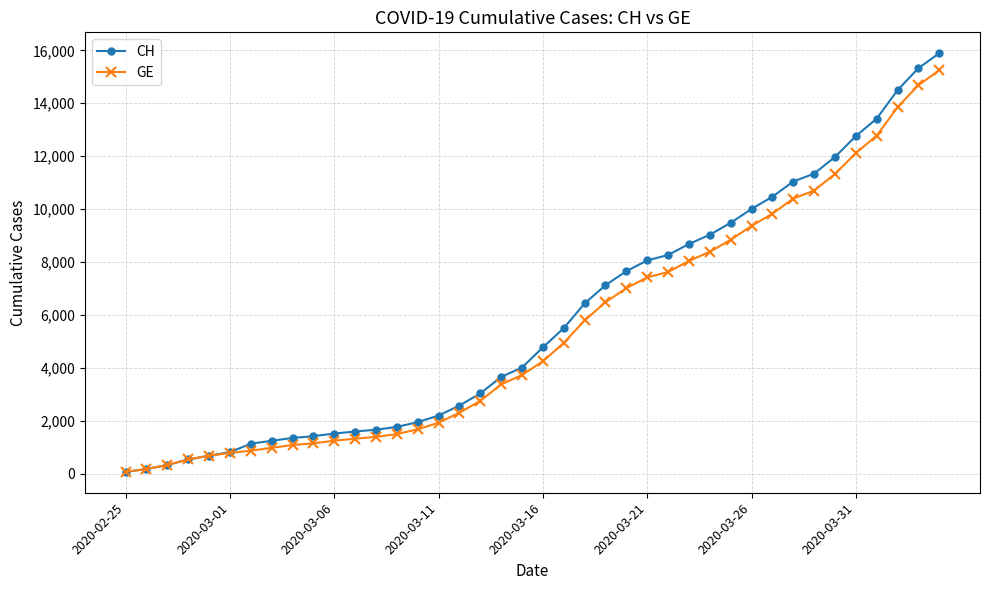

What are all the series names shown in the legend?

CH, GE